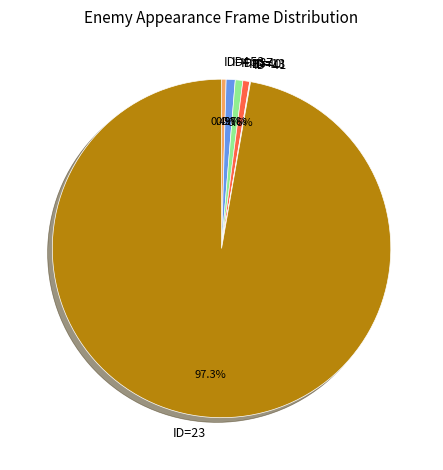

Does any single category account for the majority?

Yes